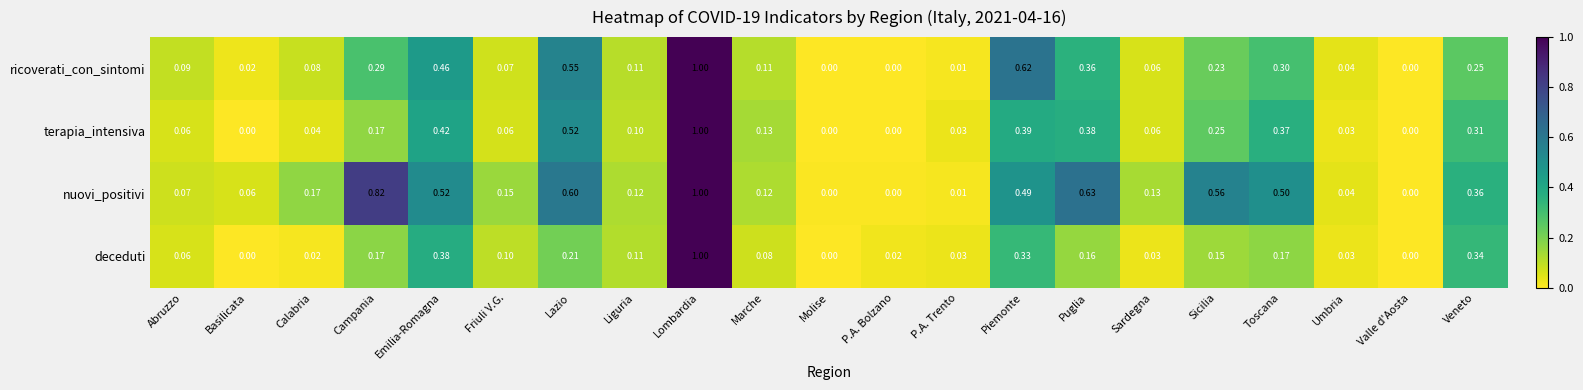

At Marche, list the series in order from smallest to largest.

deceduti, ricoverati_con_sintomi, nuovi_positivi, terapia_intensiva